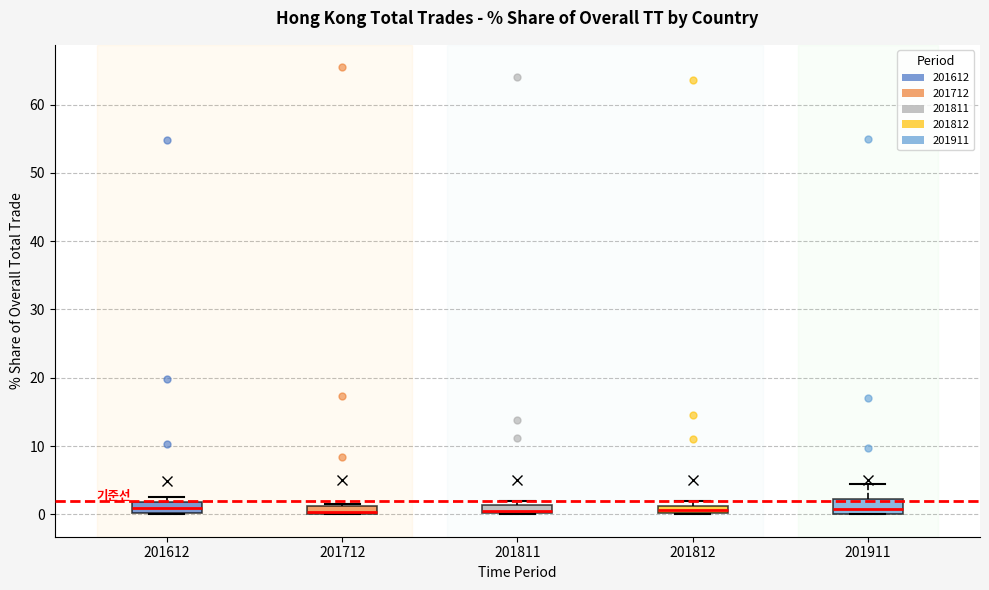

Where is the lower edge of the box at x = 201811 on the y-axis? The values are not printed on the chart, so give them approximately, as read against the axis.

0